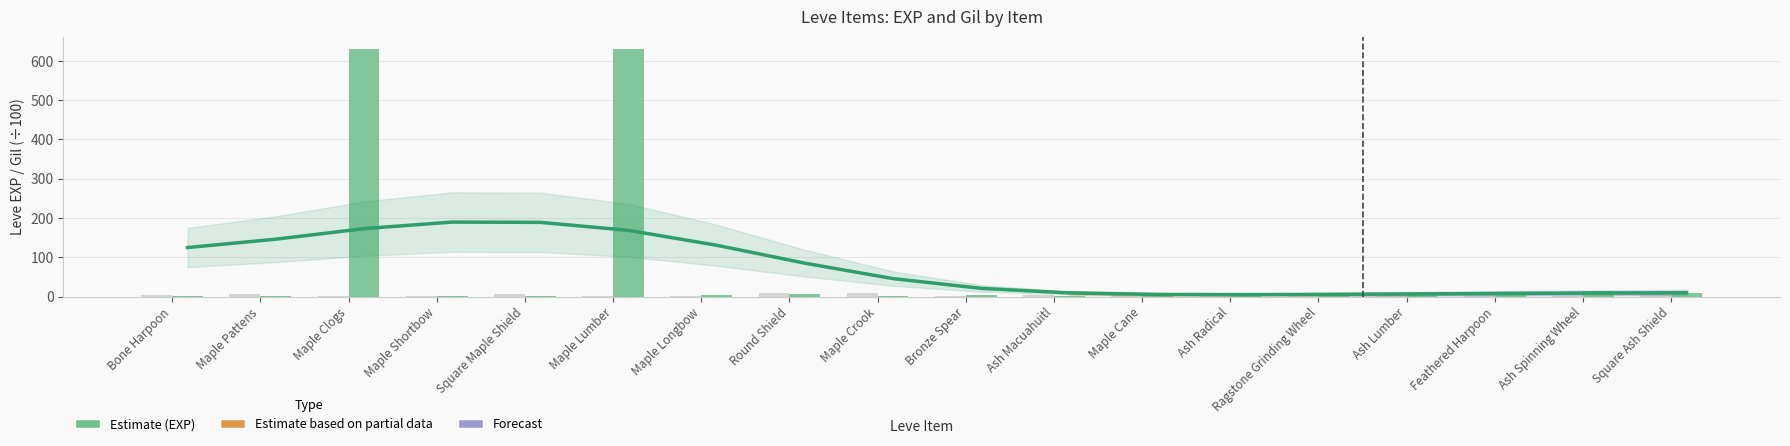

Are the bars horizontal?

No